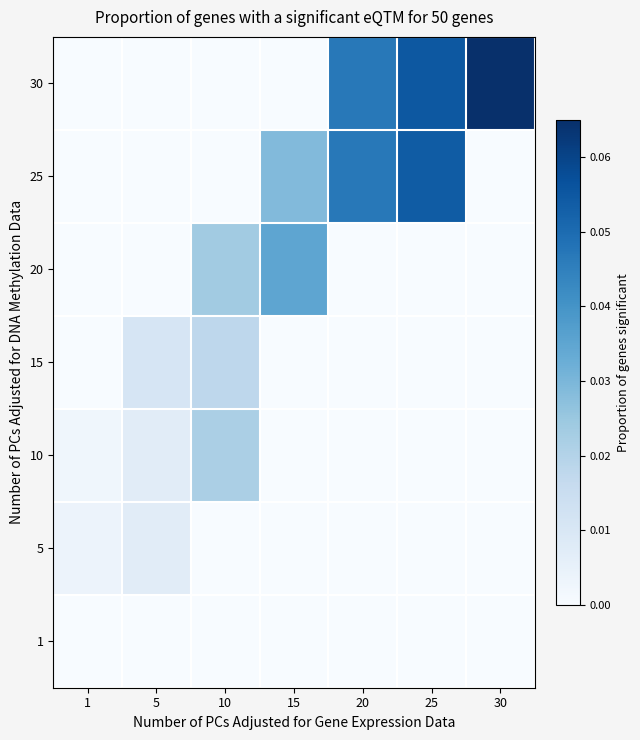

At how many categories does at least one series exceed 0?

7